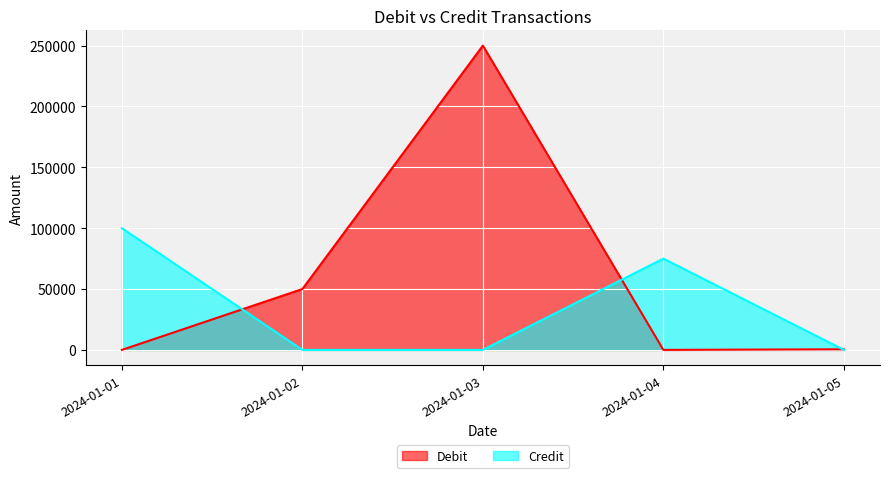

What are all the series names shown in the legend?

Debit, Credit